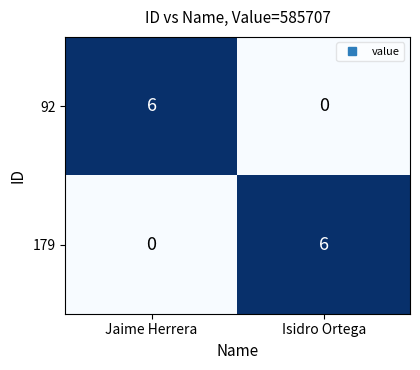

Is the value of 179 at Jaime Herrera greater than the value of 92 at Jaime Herrera?

No